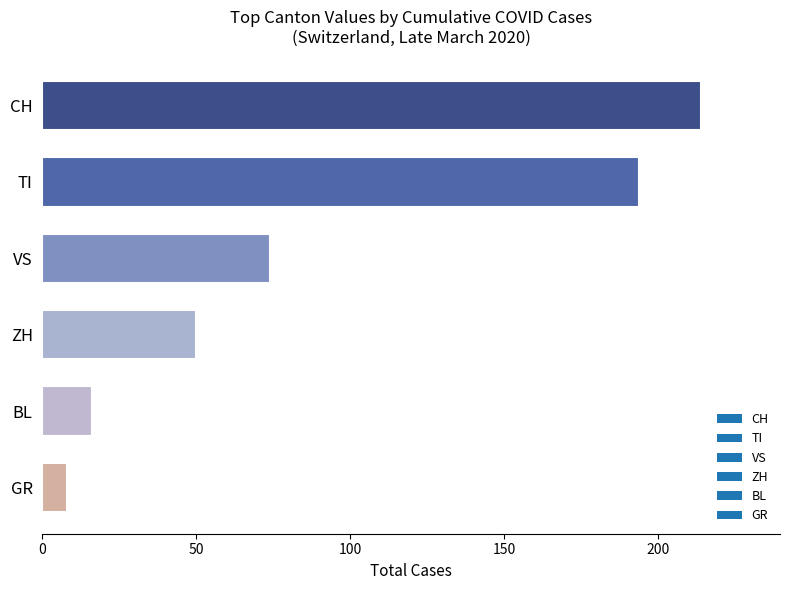

Which category has the lowest value across all series?

GR